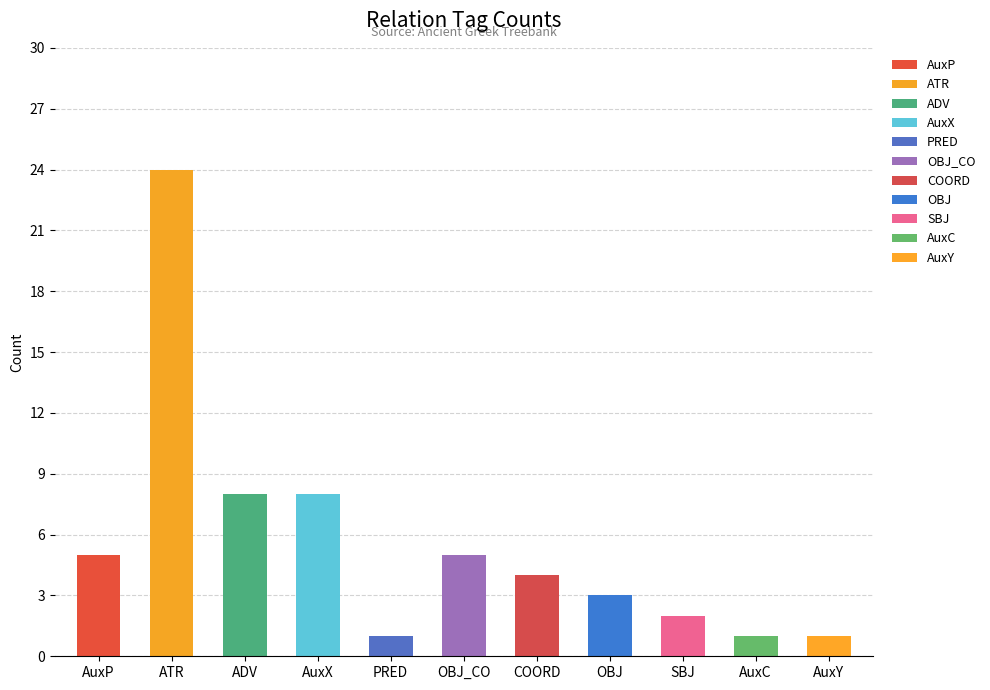

Reading left to right, what are all the values shown in this chart?

5	24	8	8	1	5	4	3	2	1	1